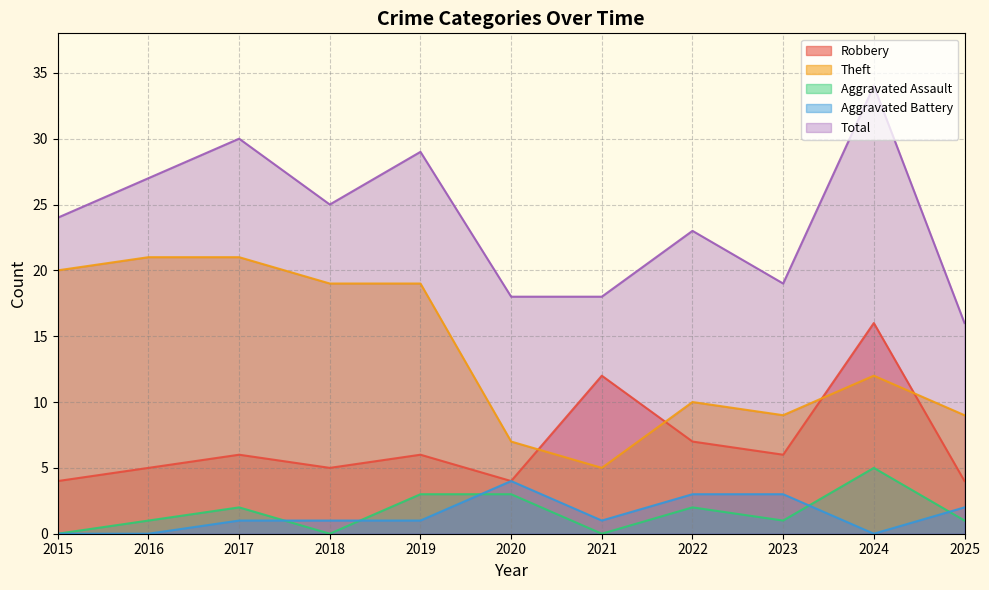

At which category is the sum across all series the highest?

2024